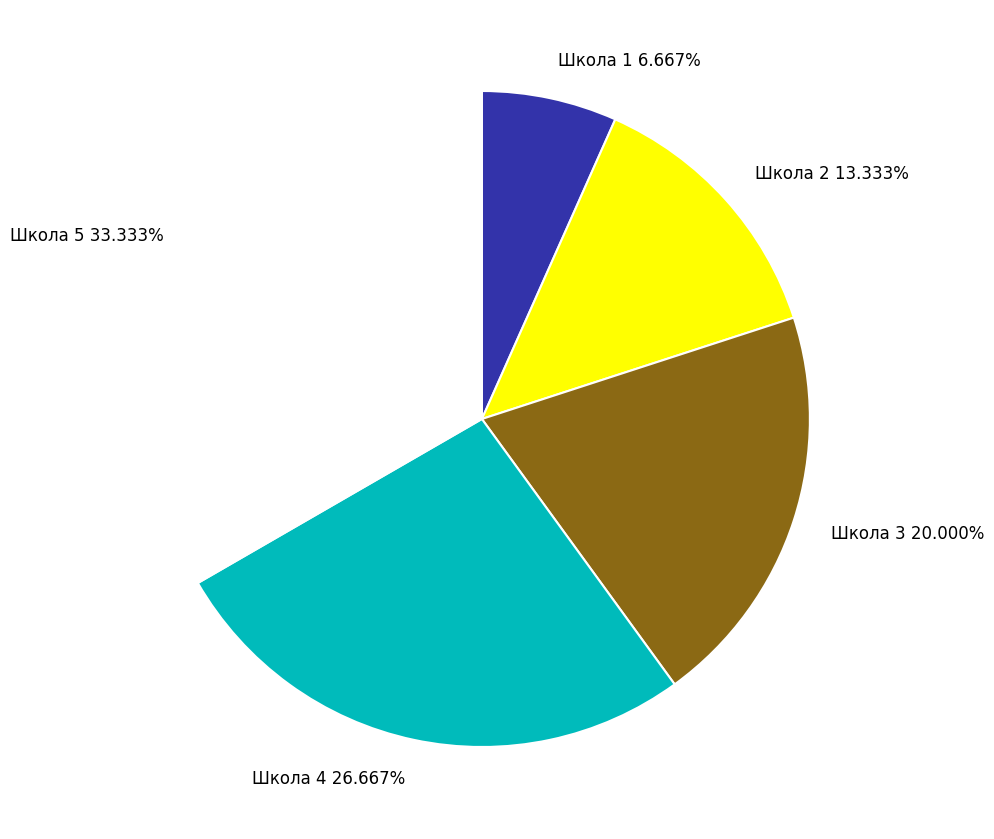

Approximately how many times larger is the value at Школа 2 compared to Школа 3?

0.7